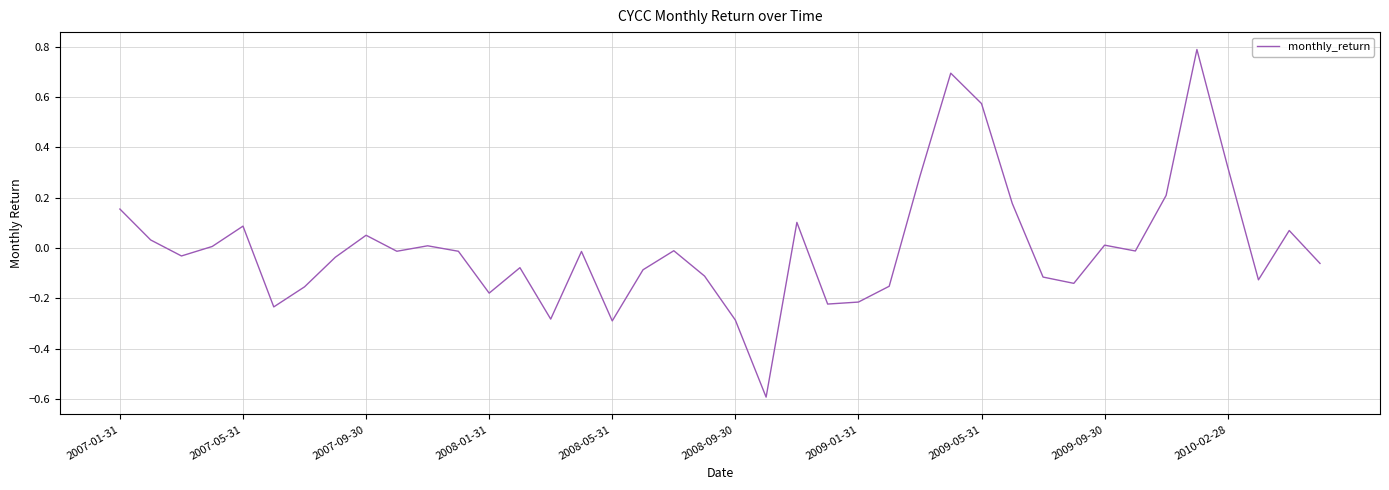

How many values exceed 0?

16